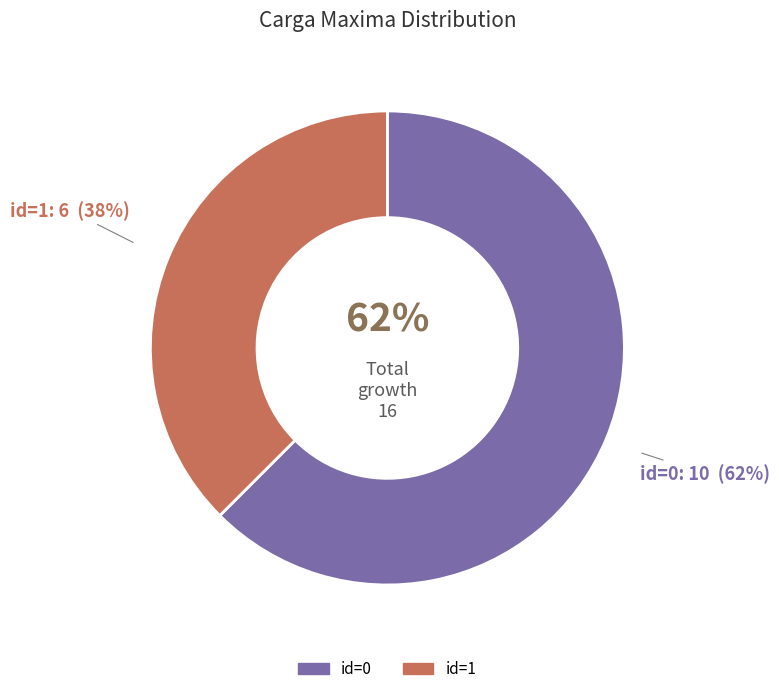

To the nearest percent, what percentage of the pie is 0?

62%